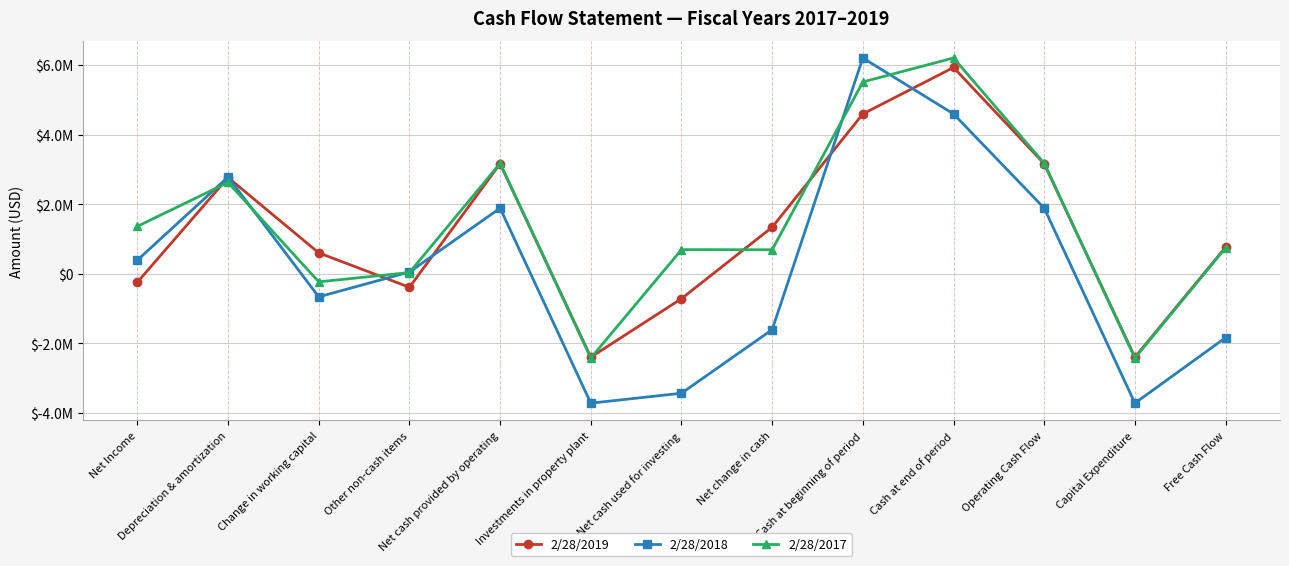

Which series ends up on top after the final intersection of 2/28/2017 and 2/28/2019?

2/28/2019